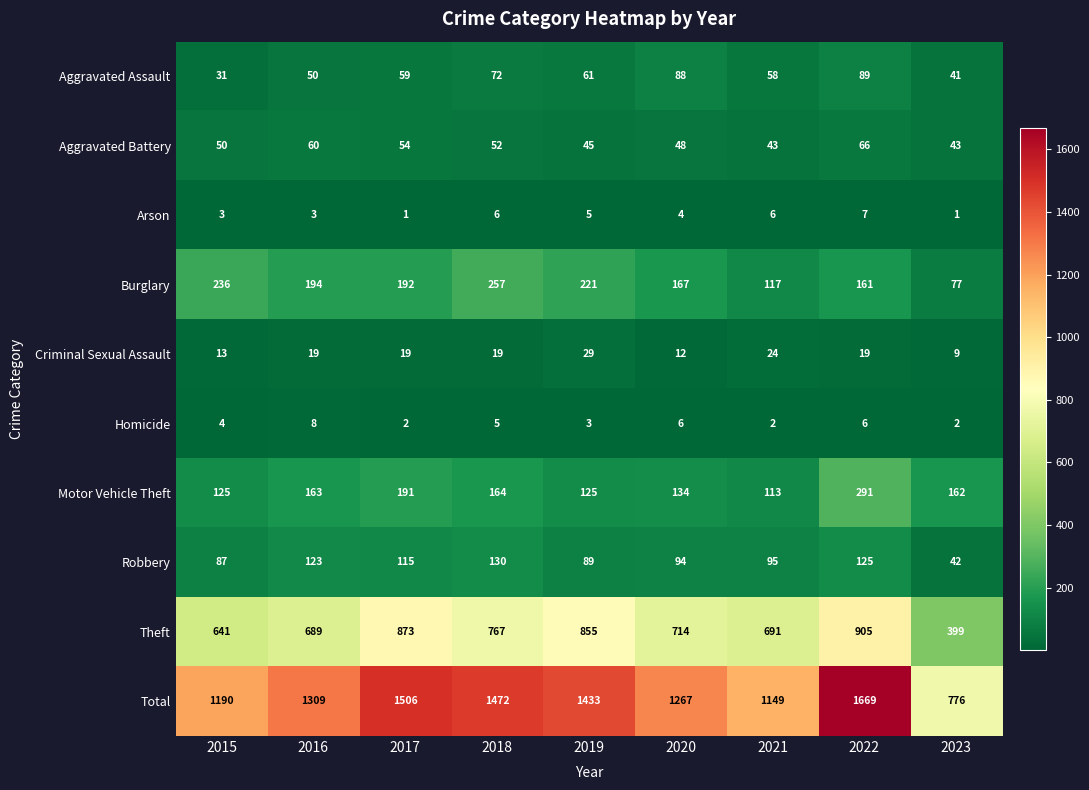

Between 2021 and 2022, which series saw the biggest shift?

Total